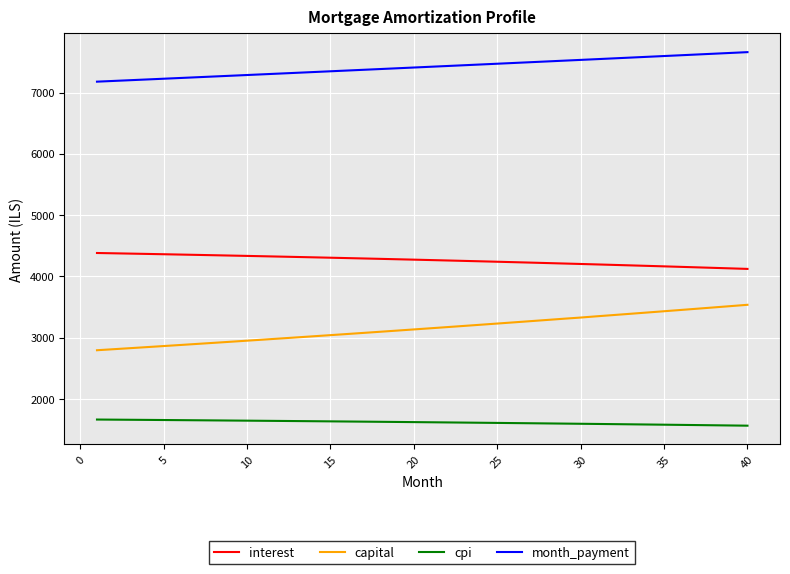

Which series has the largest range (max minus min)?

capital